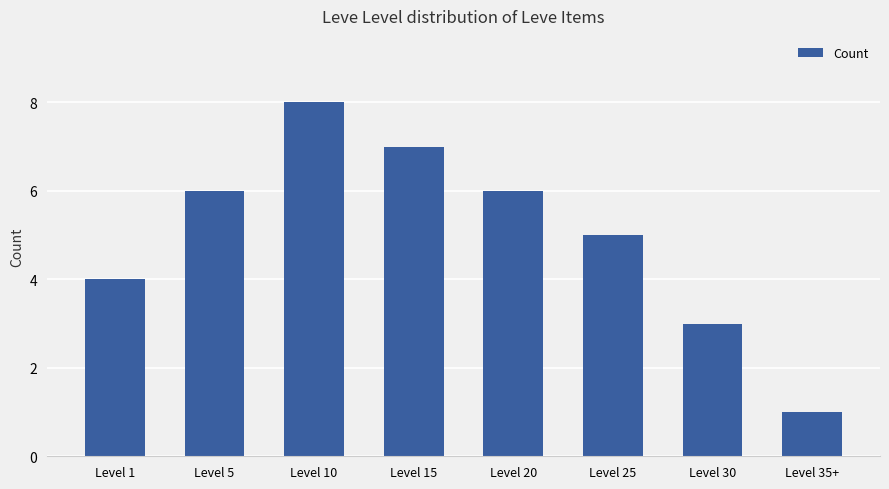

Reading left to right, what are all the values shown in this chart?

4	6	8	7	6	5	3	1